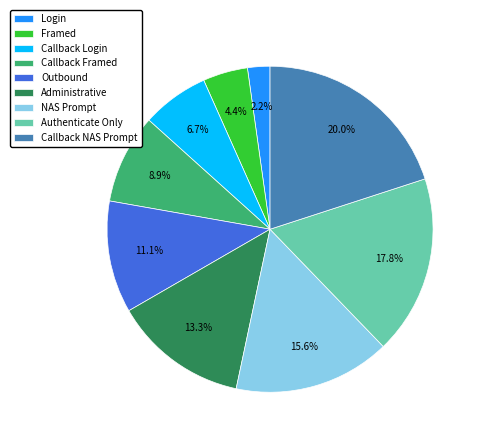

Is Login the majority of the pie?

No